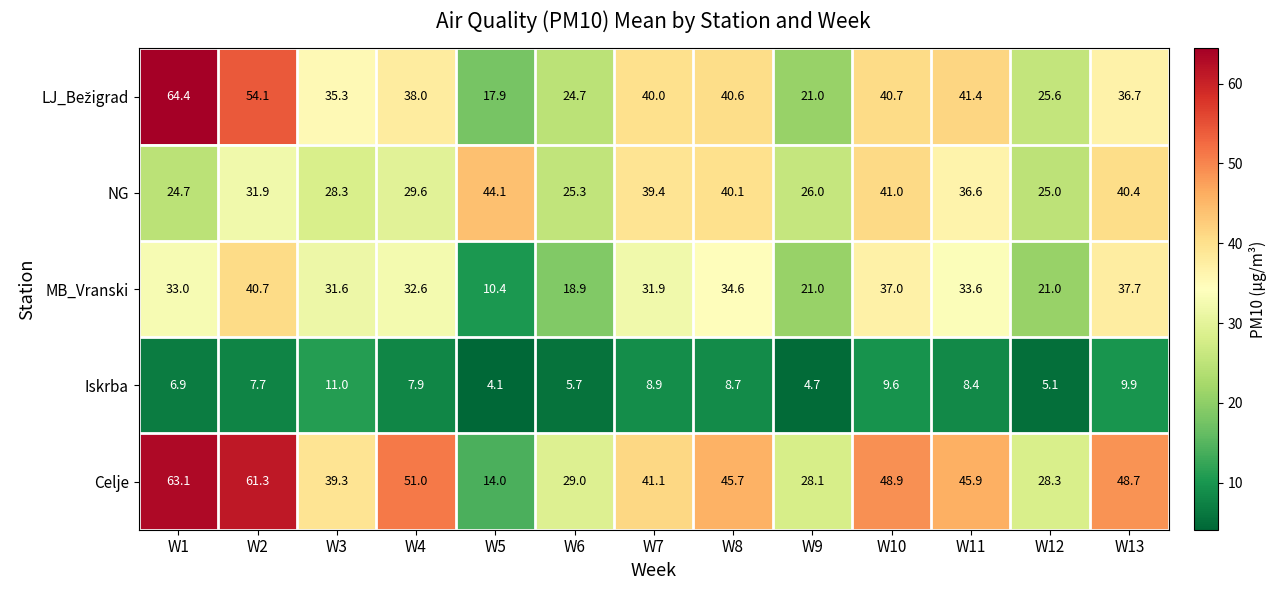

Rank the categories by NG value from highest to lowest.

W5, W10, W13, W8, W7, W11, W2, W4, W3, W9, W6, W12, W1